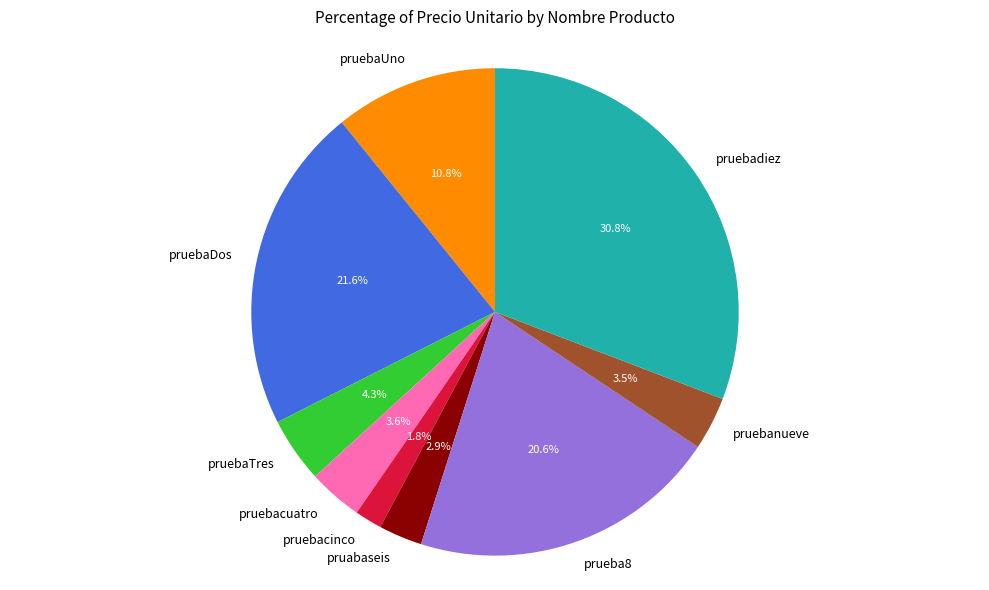

To the nearest percent, what is the combined percentage of pruebacinco and pruebaDos?

23%